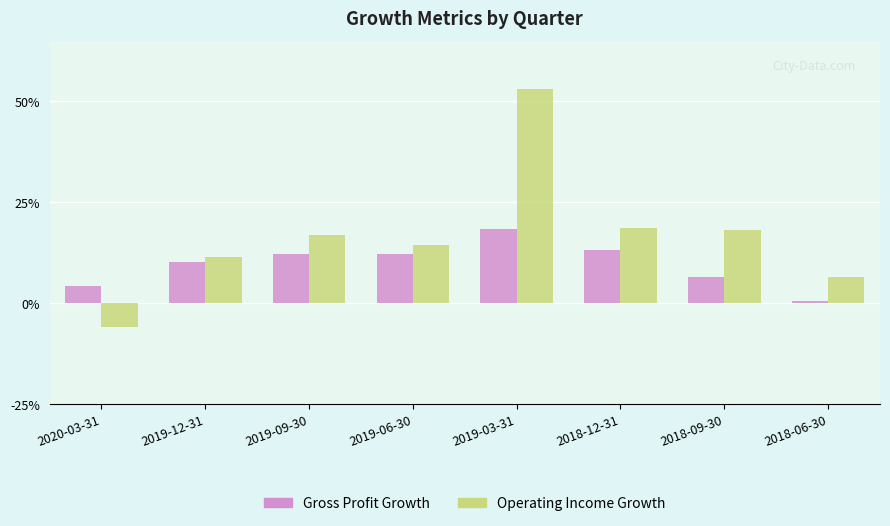

True or false: Operating Income Growth has a value of 0.1 at 2019-12-31.

False